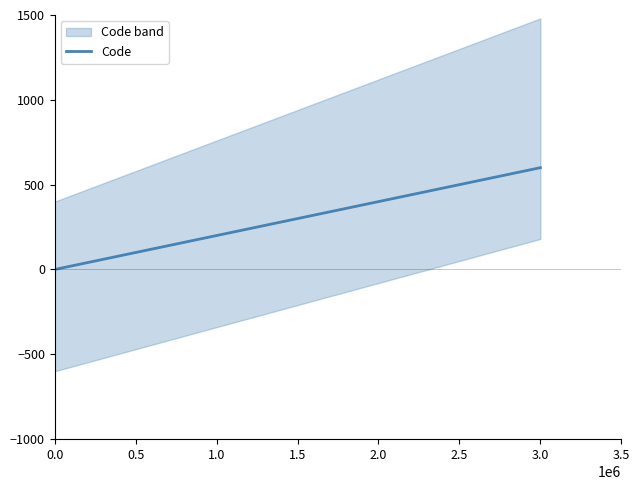

Reading right to left, transcribe all the data shown in this chart.

3.0=600	2.5=500	2.0=400	1.5=300	1.0=200	0.5=100	0.0=0